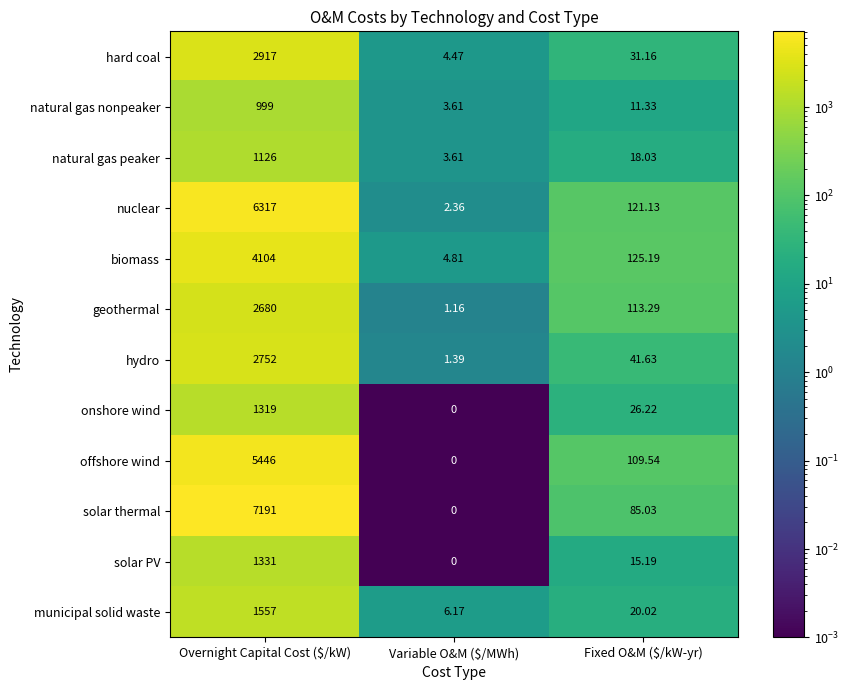

Rank the series by their maximum value, from lowest to highest.

natural gas nonpeaker, natural gas peaker, onshore wind, solar PV, municipal solid waste, geothermal, hydro, hard coal, biomass, offshore wind, nuclear, solar thermal